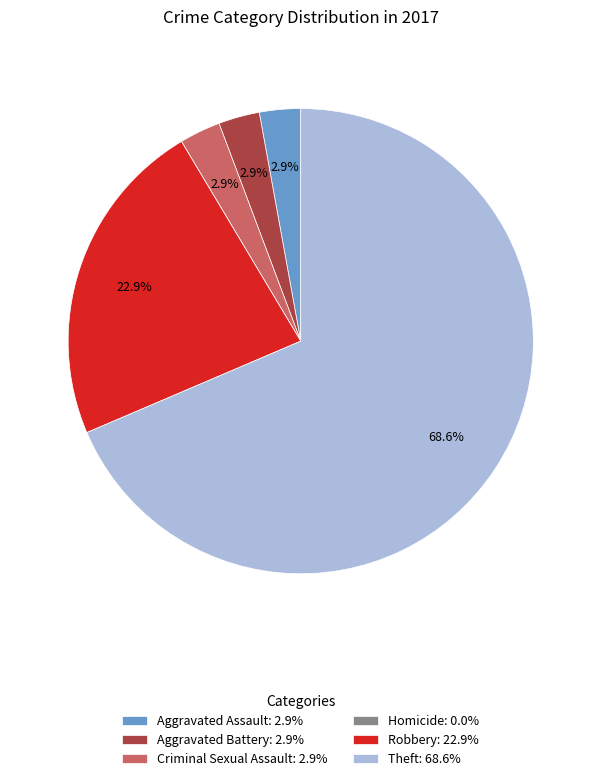

Approximately how many times larger is the value at Aggravated Battery compared to Aggravated Assault?

1.0